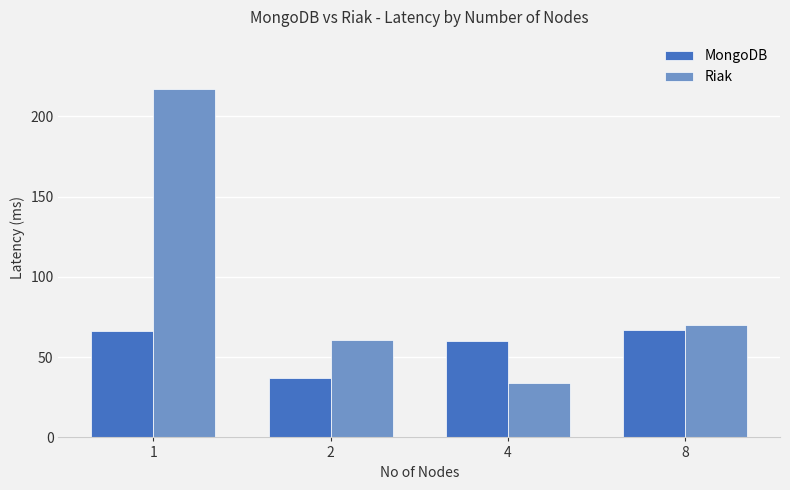

What are all the series names shown in the legend?

MongoDB, Riak